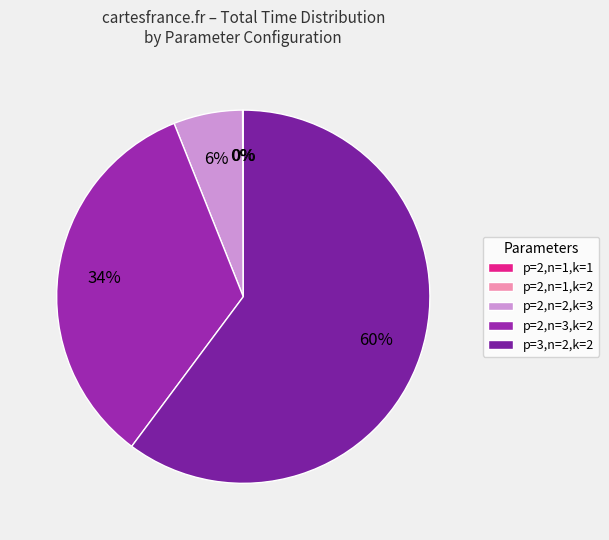

To the nearest percent, what is the difference between the p=2,n=1,k=2 and p=2,n=3,k=2 slice percentages?

34%